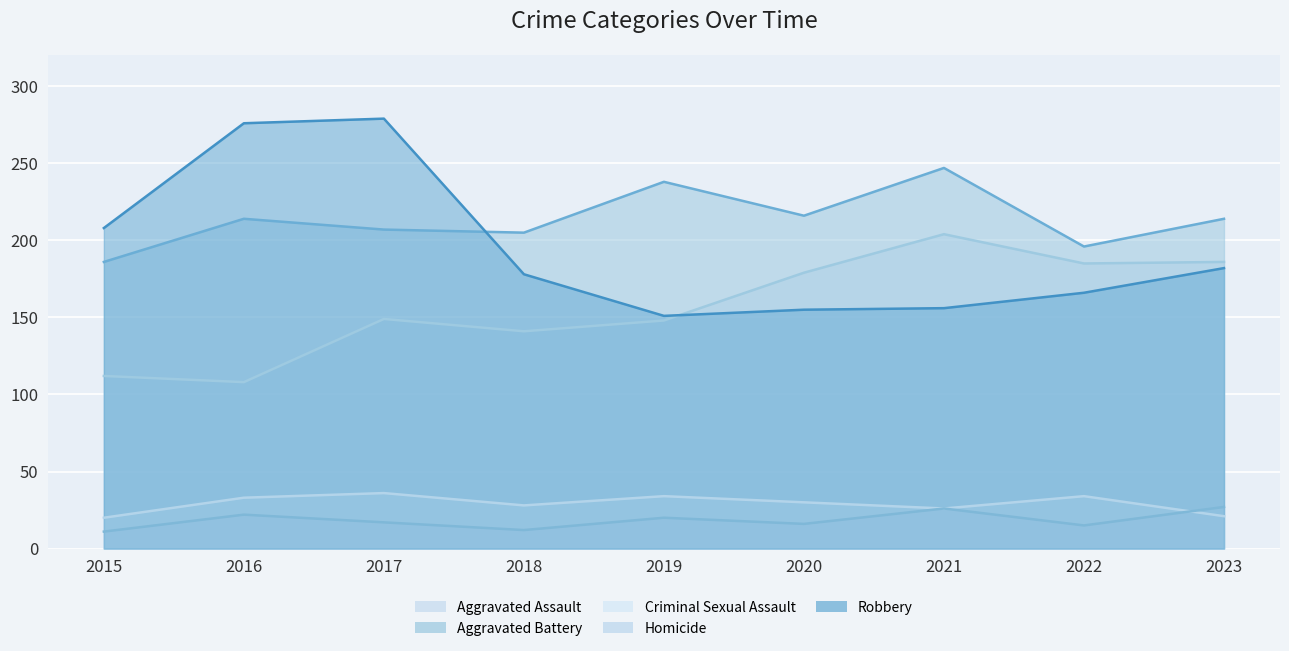

What is the highest value of the Aggravated Assault series?

204